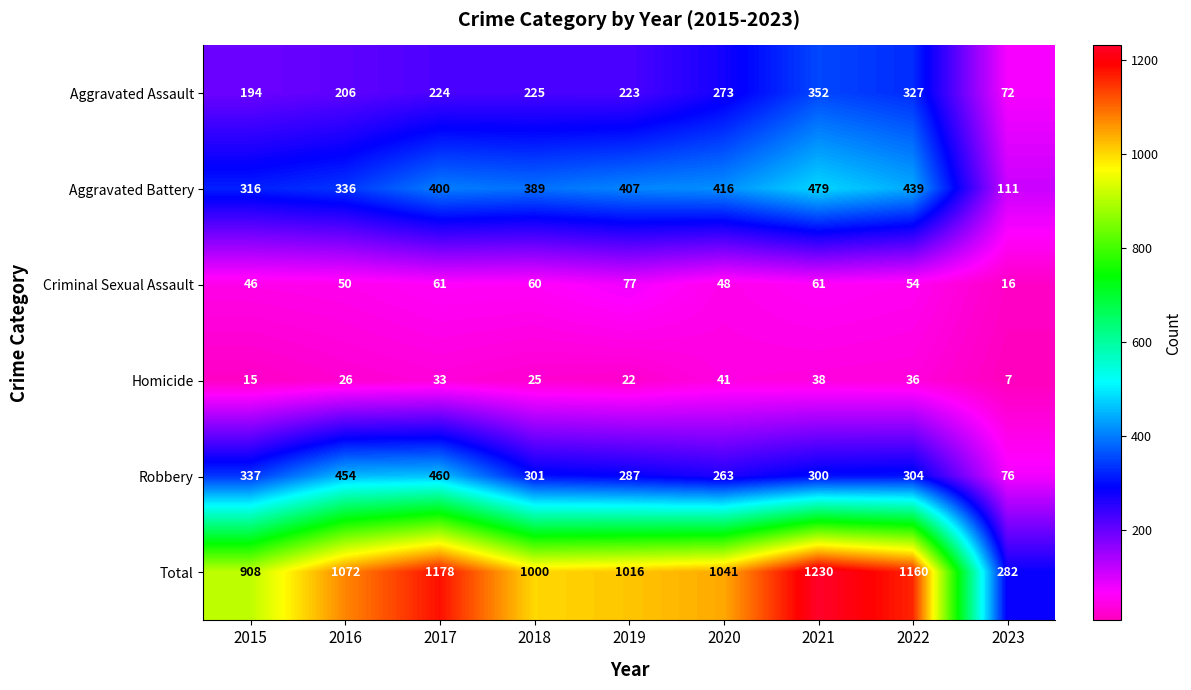

Which series has the largest range (max minus min)?

Total